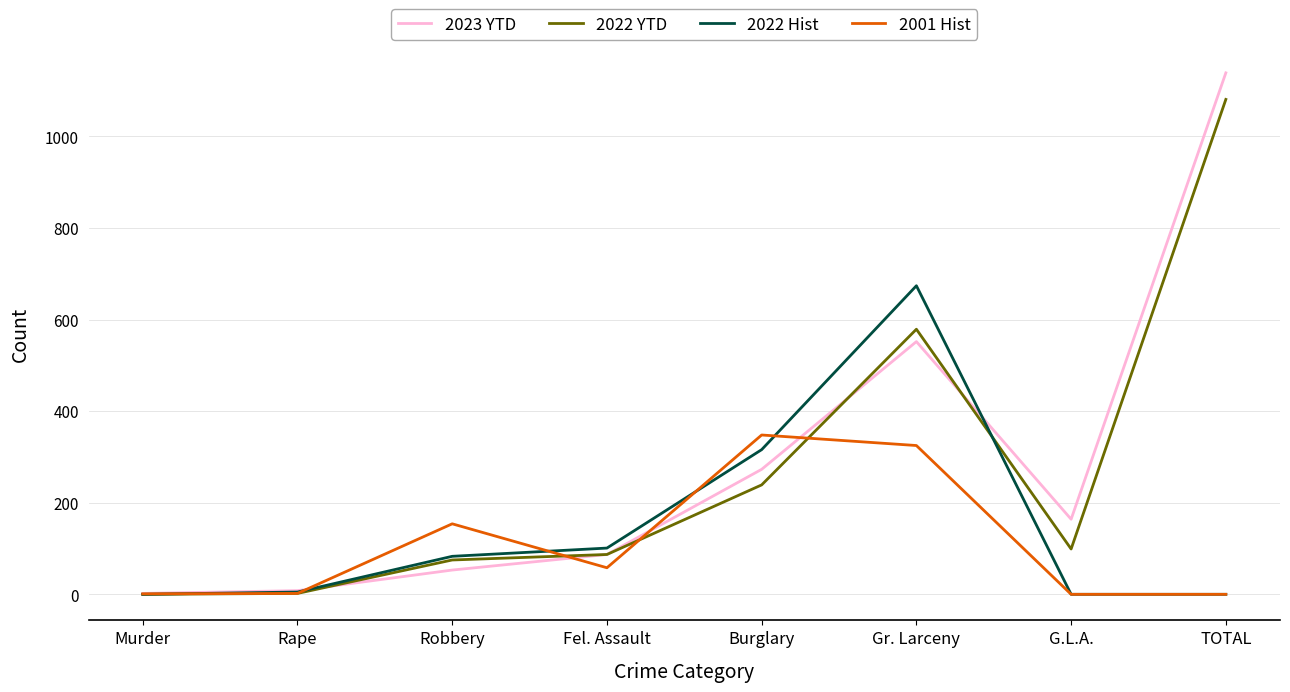

Which series has the largest range (max minus min)?

2023 YTD